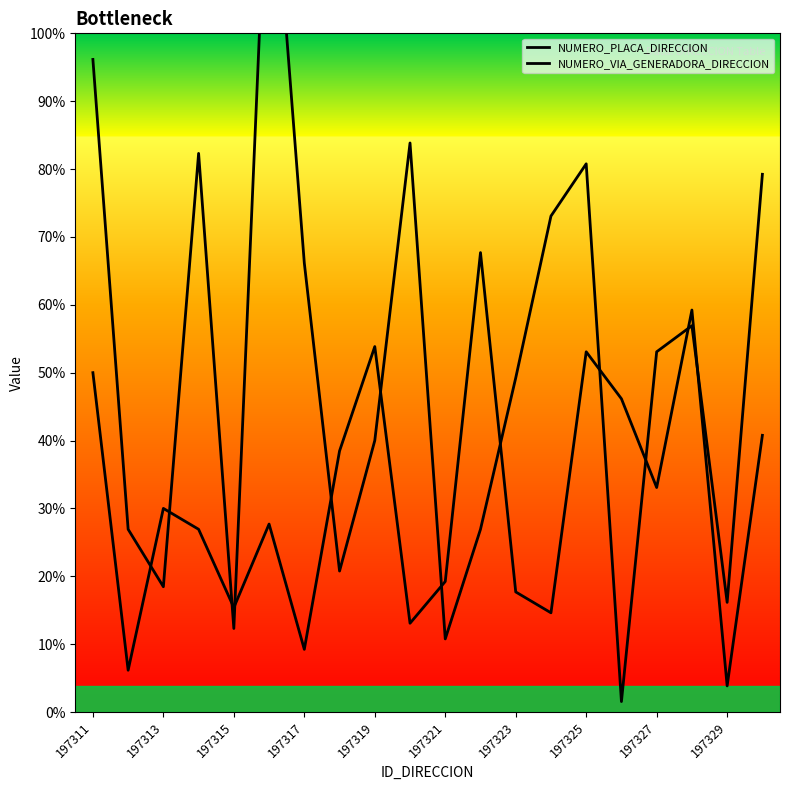

What is the sum of all NUMERO_PLACA_DIRECCION values?

814